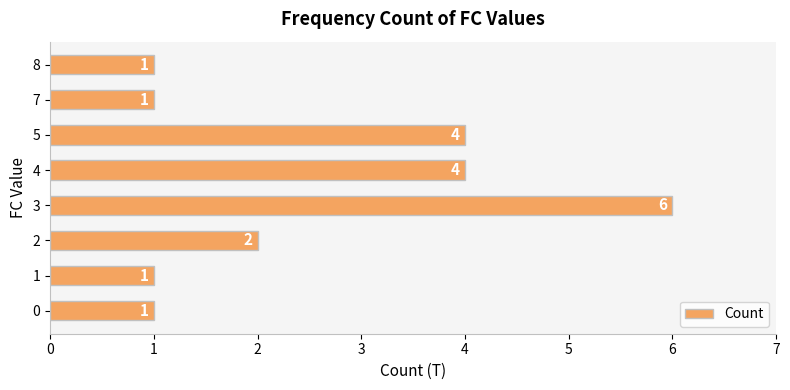

Is it true that the value at 4 is 4?

True